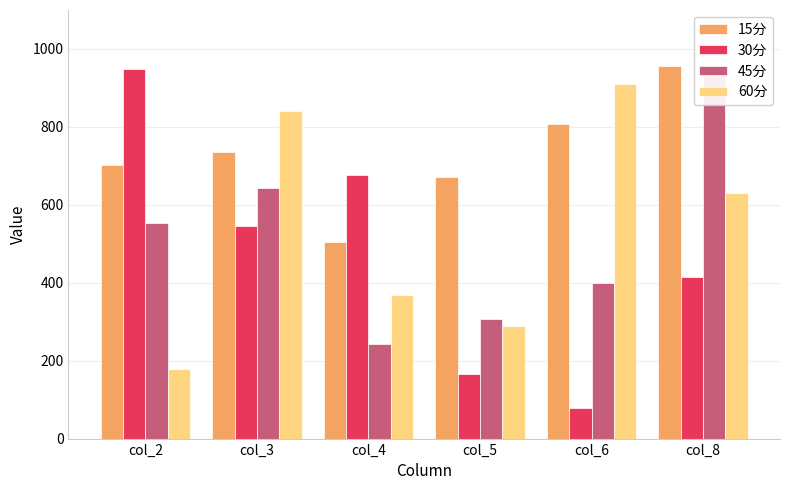

True or false: 60分 has a value of 288.8 at col_5.

True